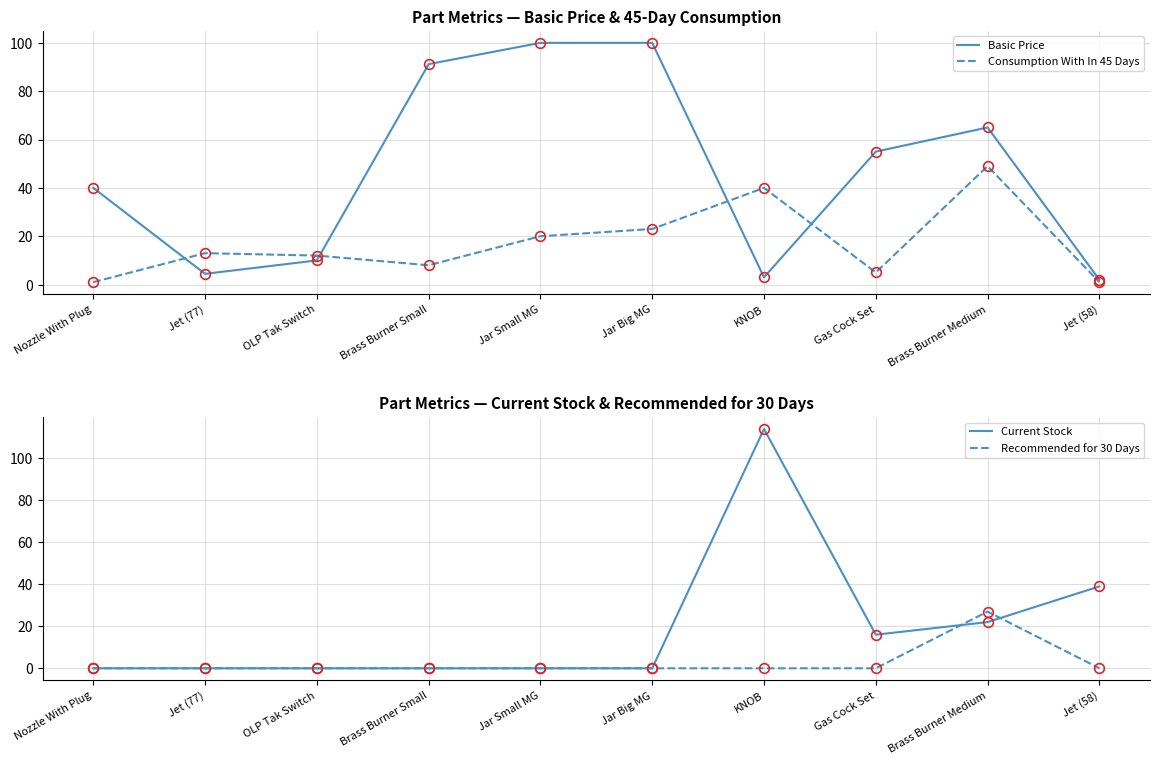

What are all the series names shown in the legend?

Basic Price, Consumption With In 45 Days, Current Stock, Recommended for 30 Days